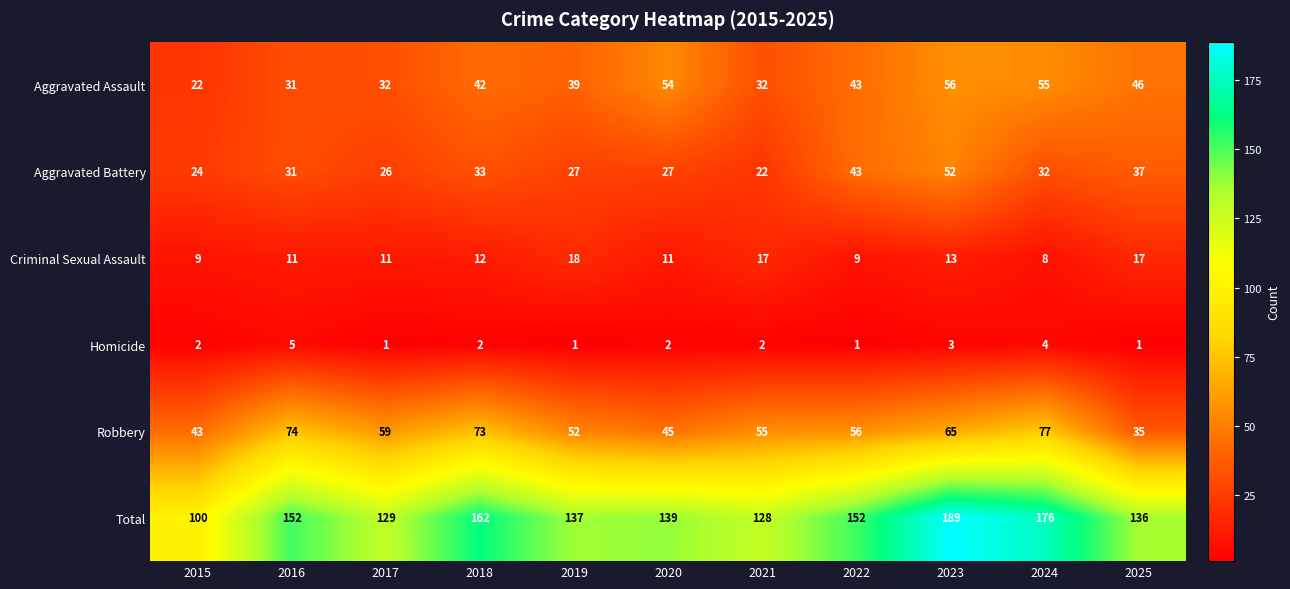

What is the spread (max minus min) of values at 2018?

160